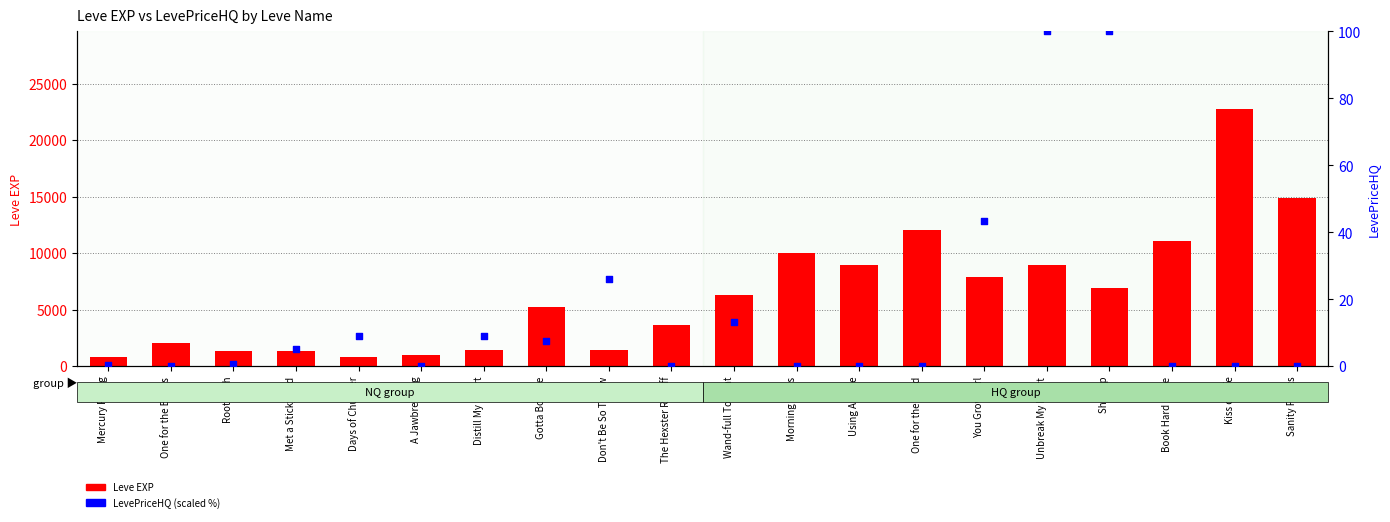

Which series has the widest spread of Y values?

Leve EXP